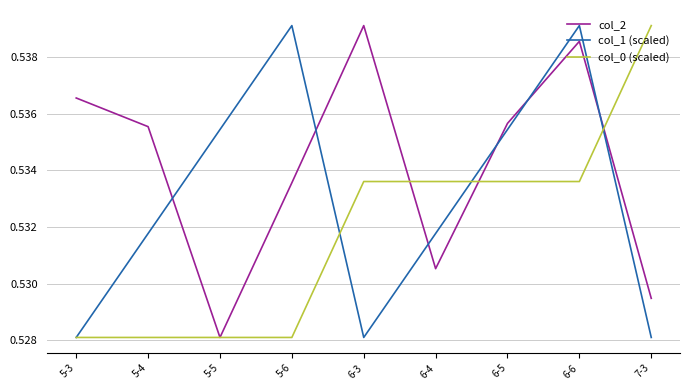

What position from the left is 5-3?

1